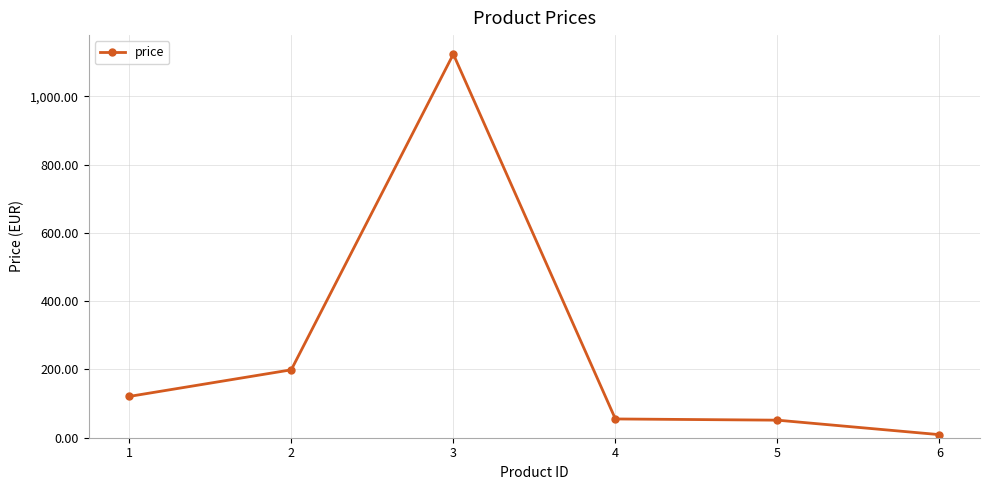

What is the sum of all values?

1559.4